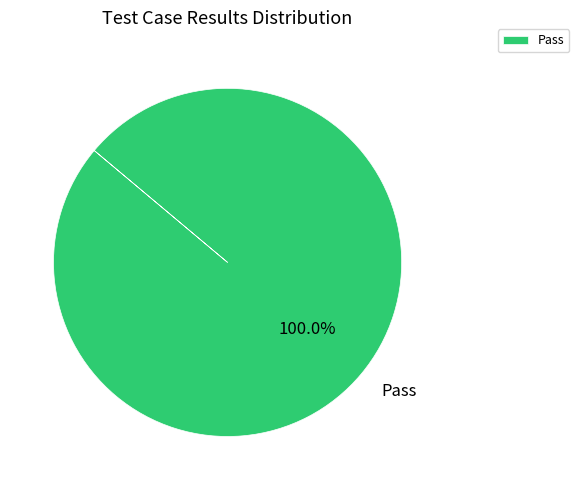

Rank the categories by value from highest to lowest.

Pass